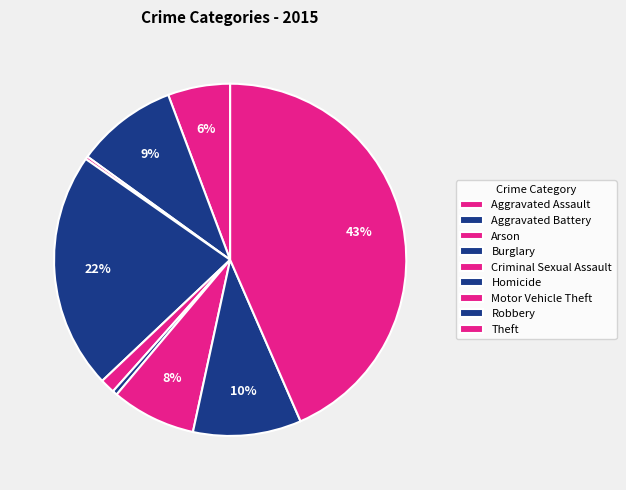

How many segments does this pie chart have?

9